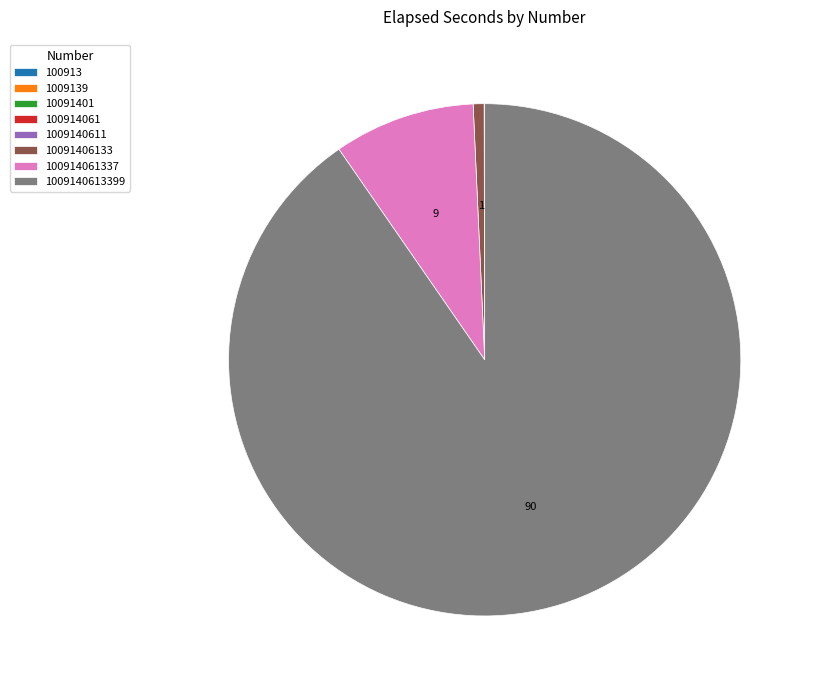

Is there a majority slice in this chart?

Yes